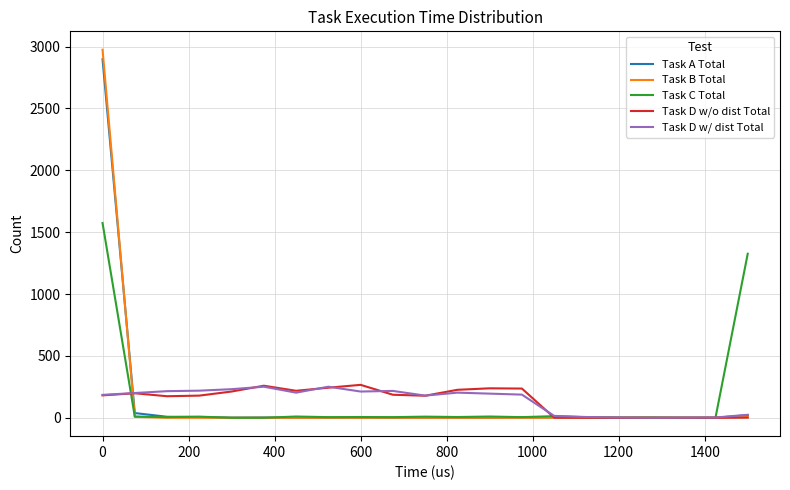

Which series has the widest spread of values?

Task B Total